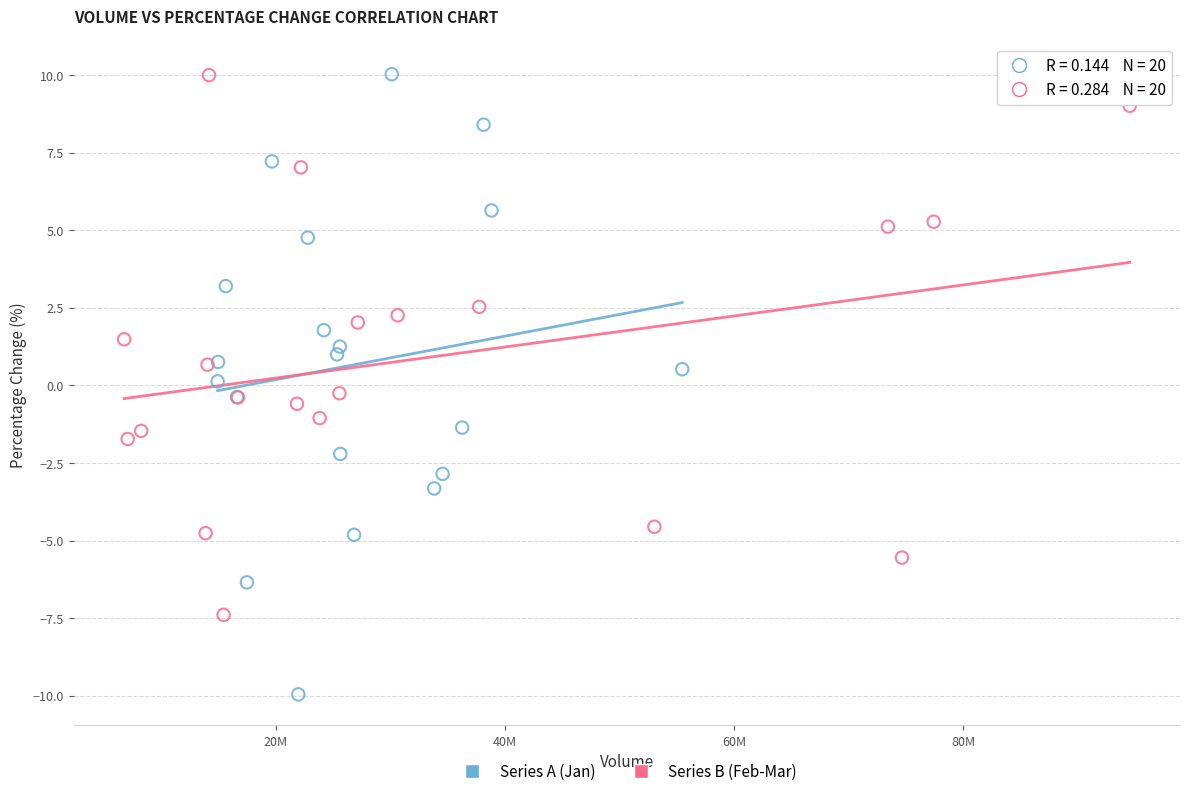

Which series has the largest Y range (max minus min)?

Series A (Jan)